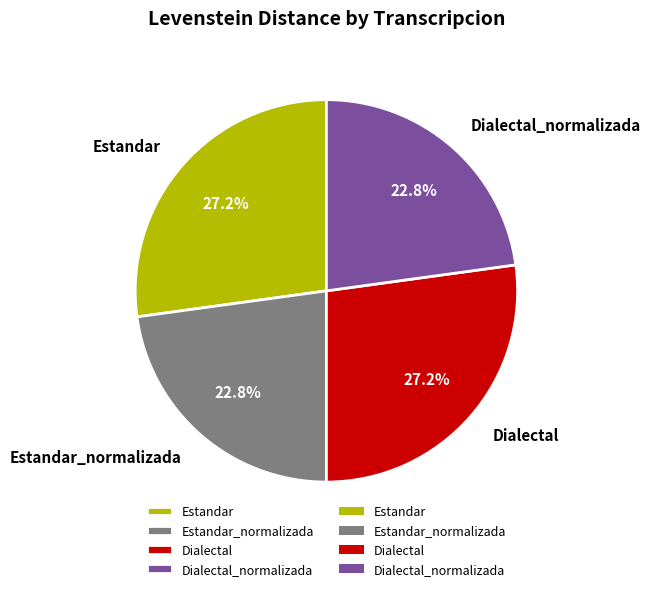

Approximately how many times larger is the value at Dialectal_normalizada compared to Estandar?

0.8